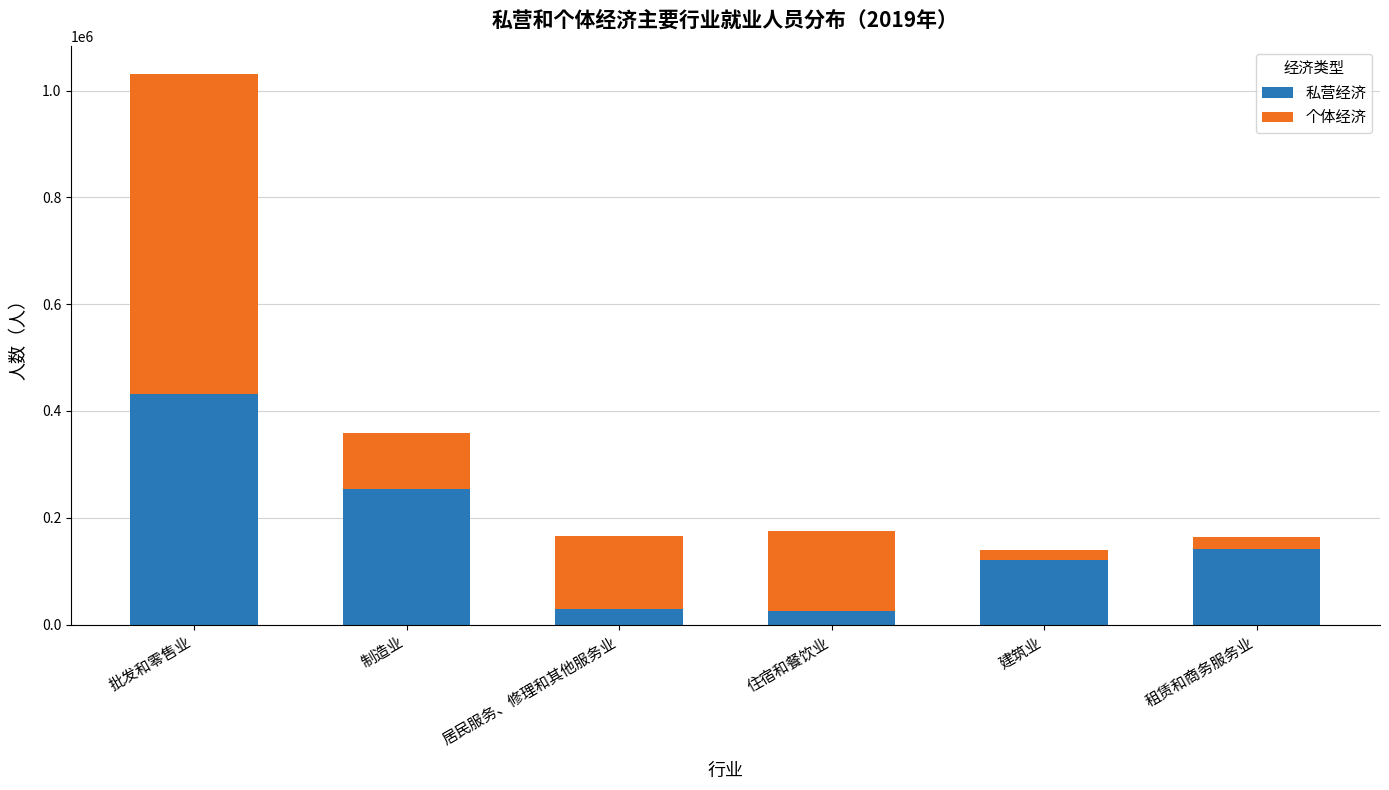

What are all the series names shown in the legend?

私营经济, 个体经济